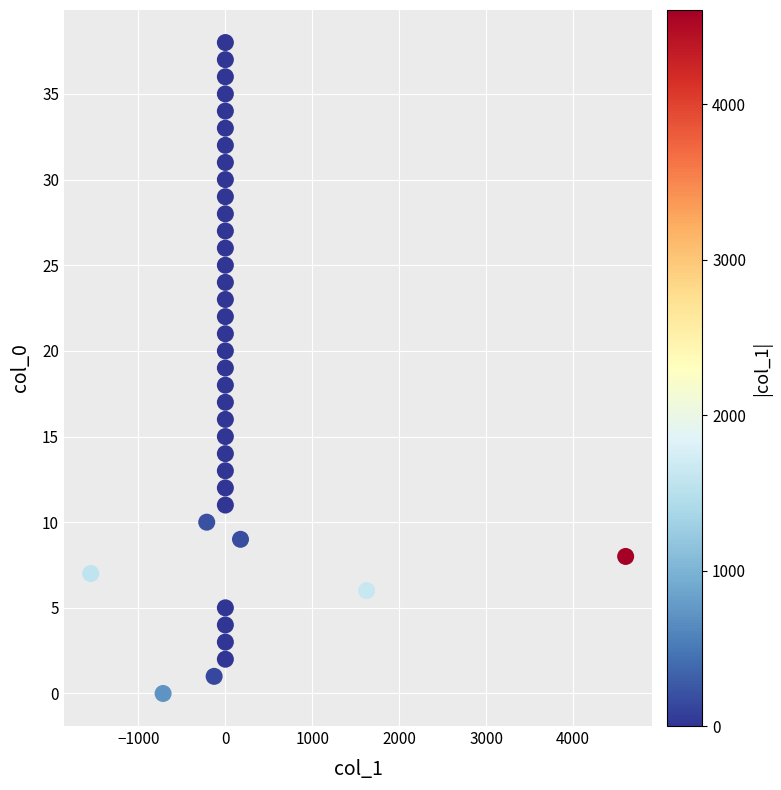

What is the range of Y values (max minus min)?

38